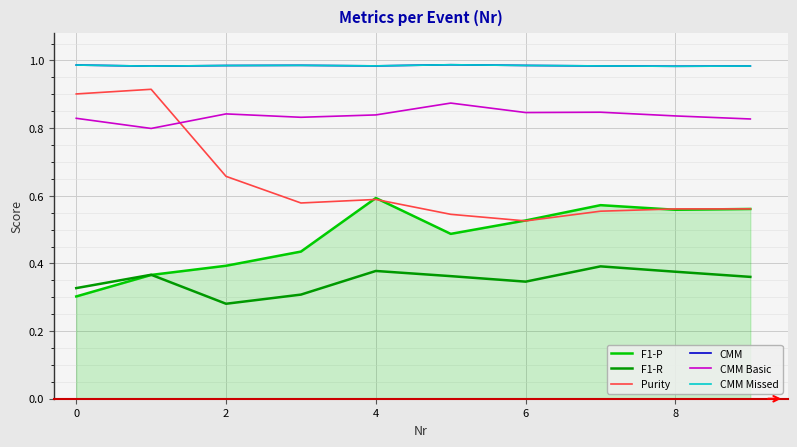

Does the chart have visible grid lines?

Yes